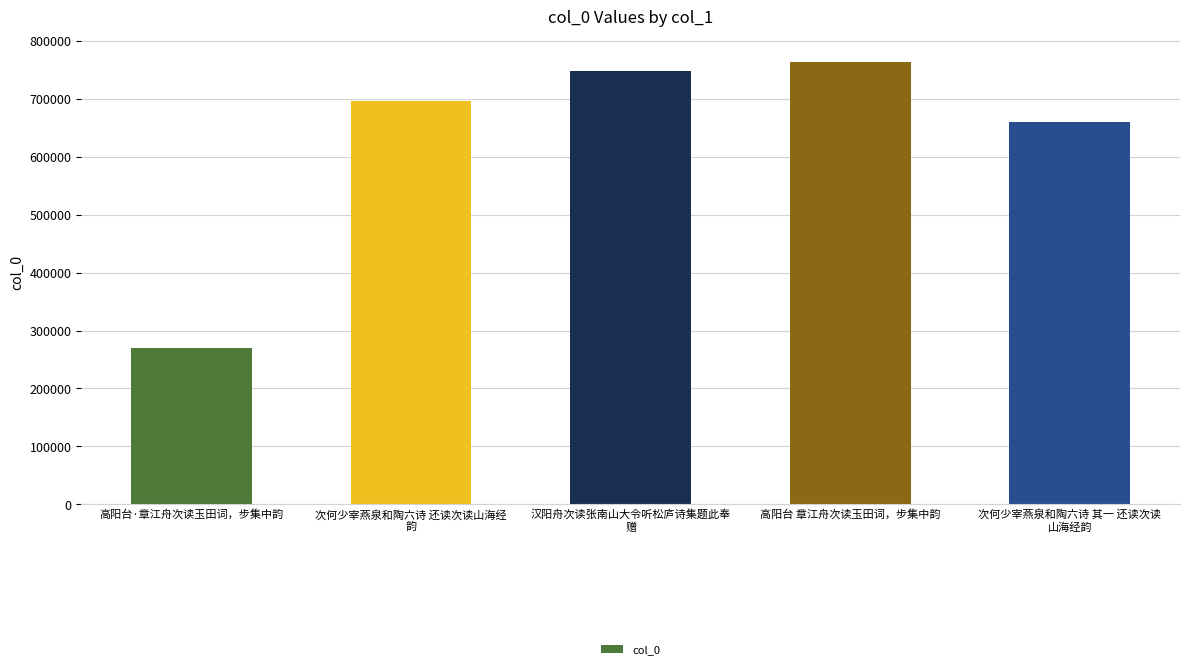

What is the approximate value at 高阳台 章江舟次读玉田词，步集中韵, to the nearest 50?

764100